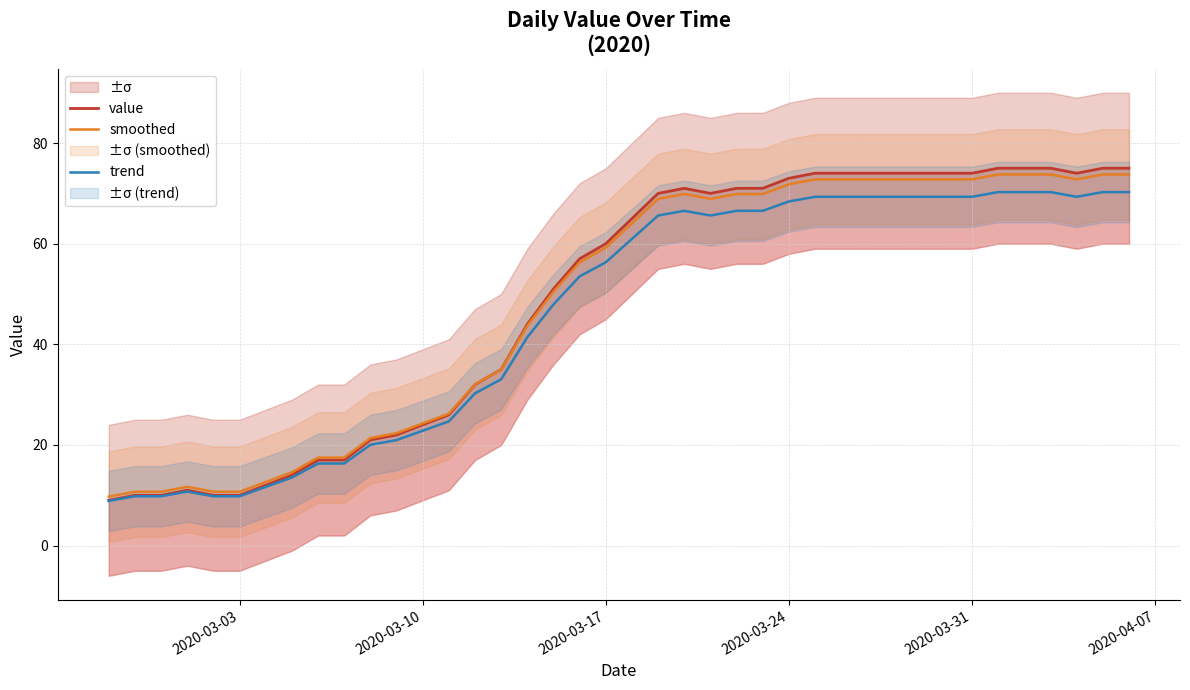

Which series has the largest range (max minus min)?

value